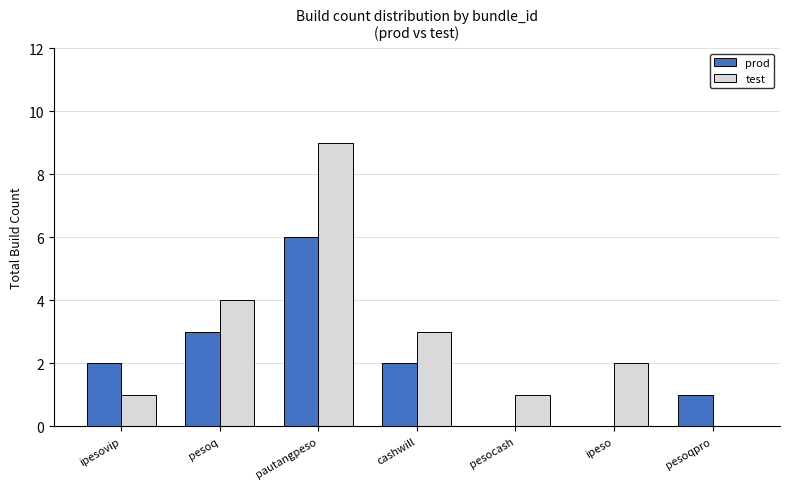

What is the highest value of the prod series?

6